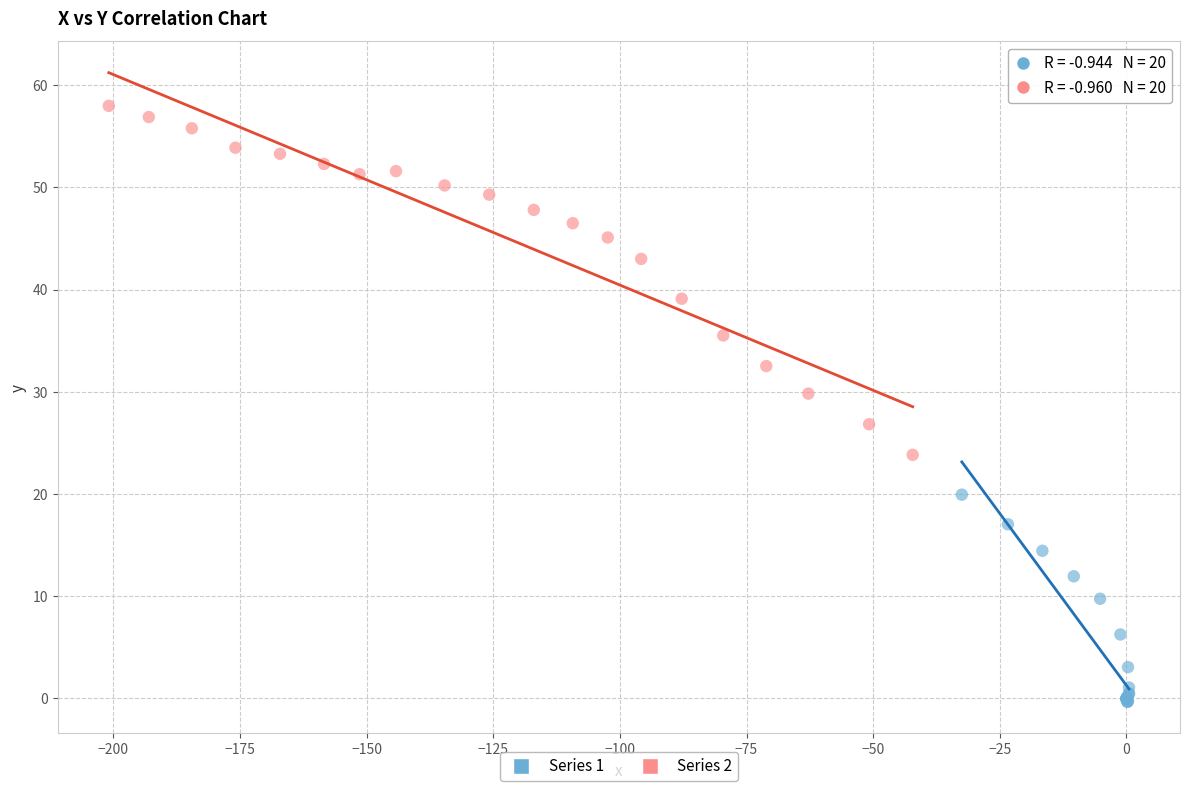

Which series has the largest Y range (max minus min)?

Series 2